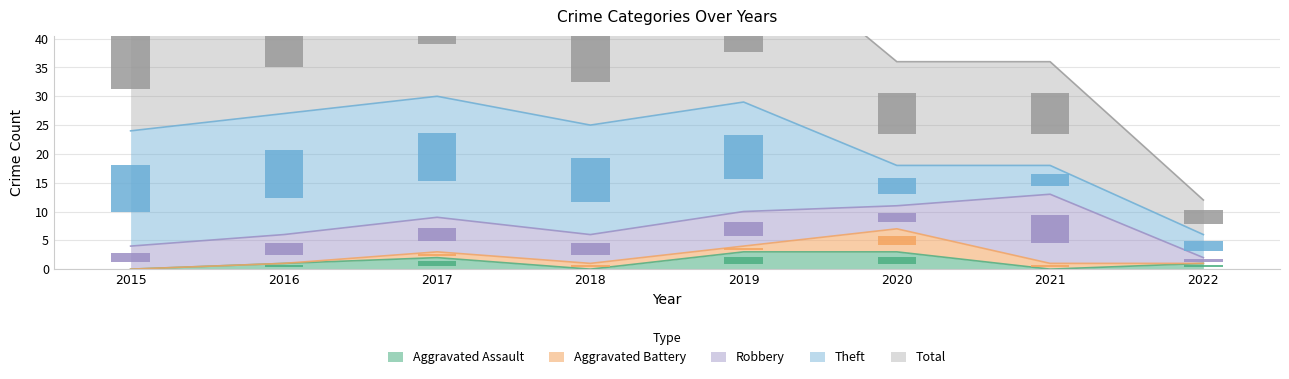

What is the value of the Theft bar at the 4th from the left?

19